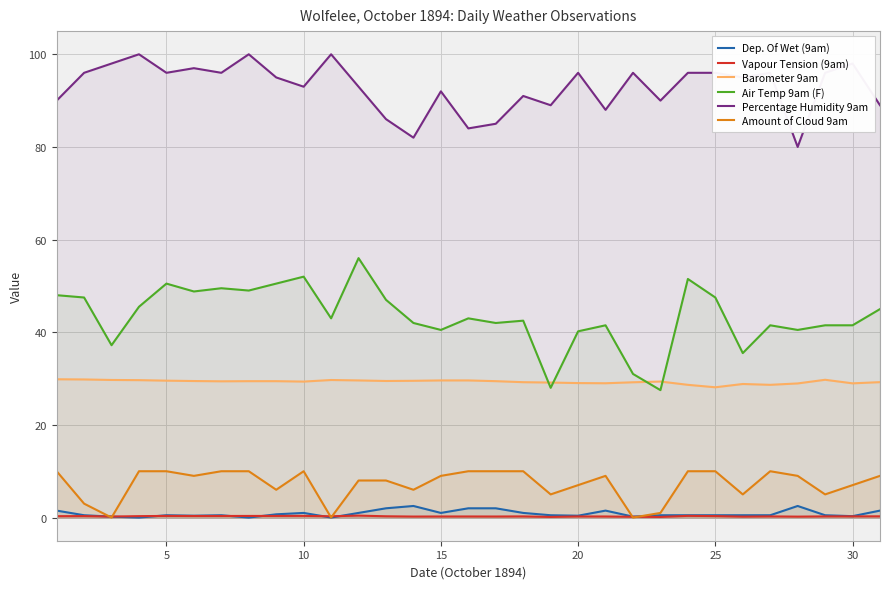

What is the average value of the Vapour Tension (9am) series?

0.3